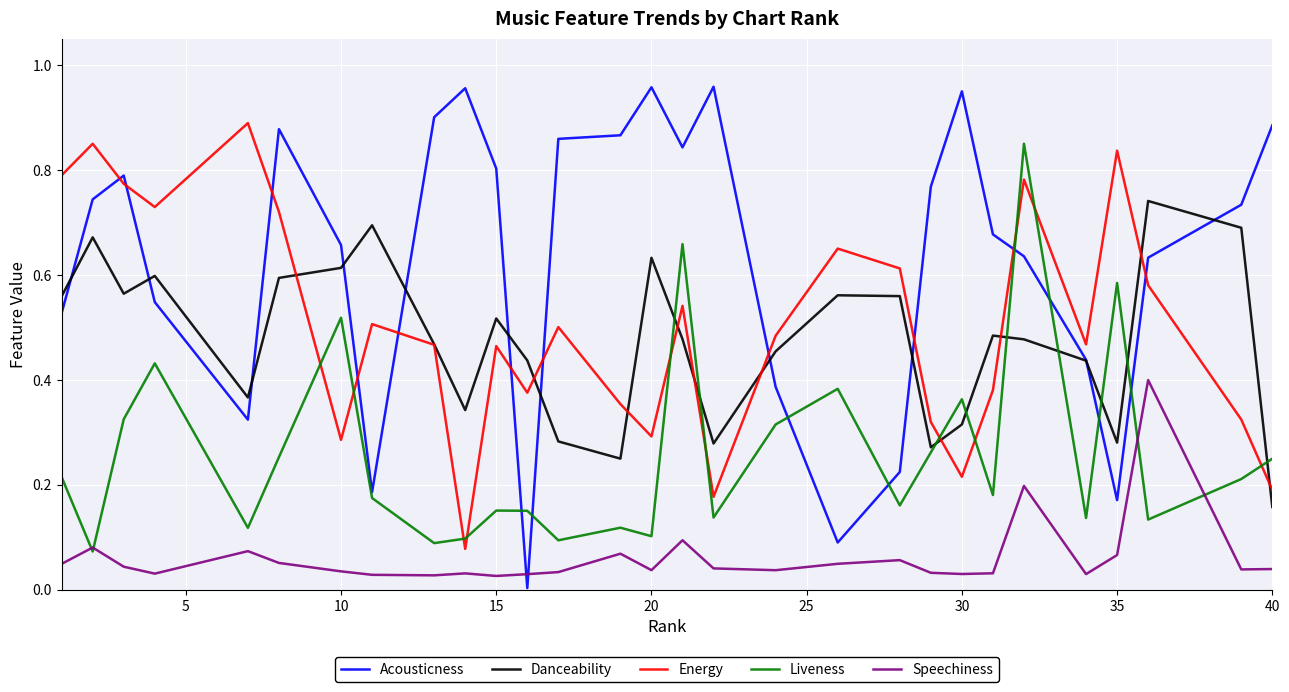

Is this an area chart (filled region under the line)?

No